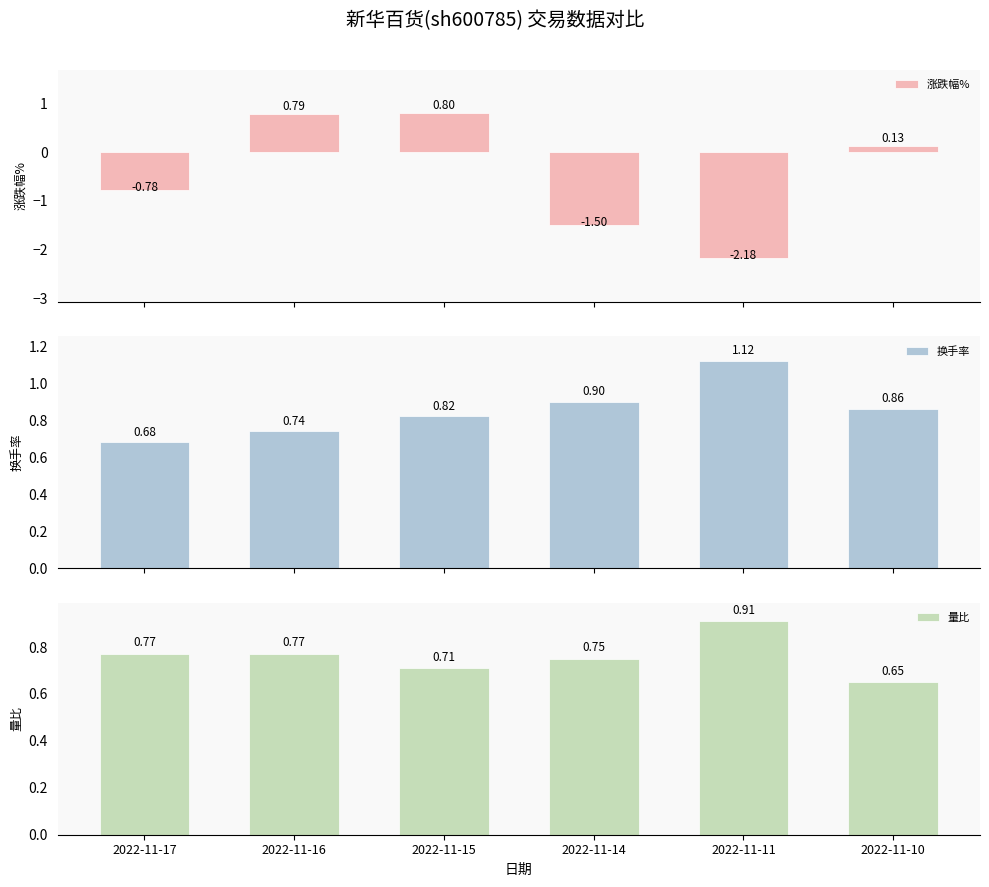

Reading left to right, extract all data points from this chart.

涨跌幅%: 2022-11-17=-0.8	2022-11-16=0.8	2022-11-15=0.8	2022-11-14=-1.5	2022-11-11=-2.2	2022-11-10=0.1
换手率: 2022-11-17=0.7	2022-11-16=0.7	2022-11-15=0.8	2022-11-14=0.9	2022-11-11=1.1	2022-11-10=0.9
量比: 2022-11-17=0.8	2022-11-16=0.8	2022-11-15=0.7	2022-11-14=0.8	2022-11-11=0.9	2022-11-10=0.7